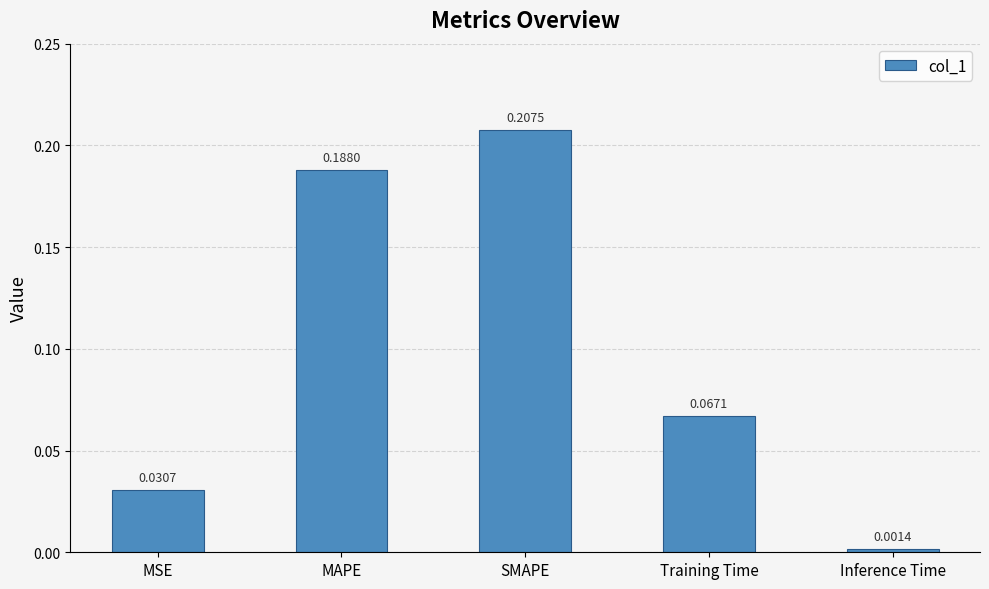

What is the label of the 4th bar from the left?

Training Time